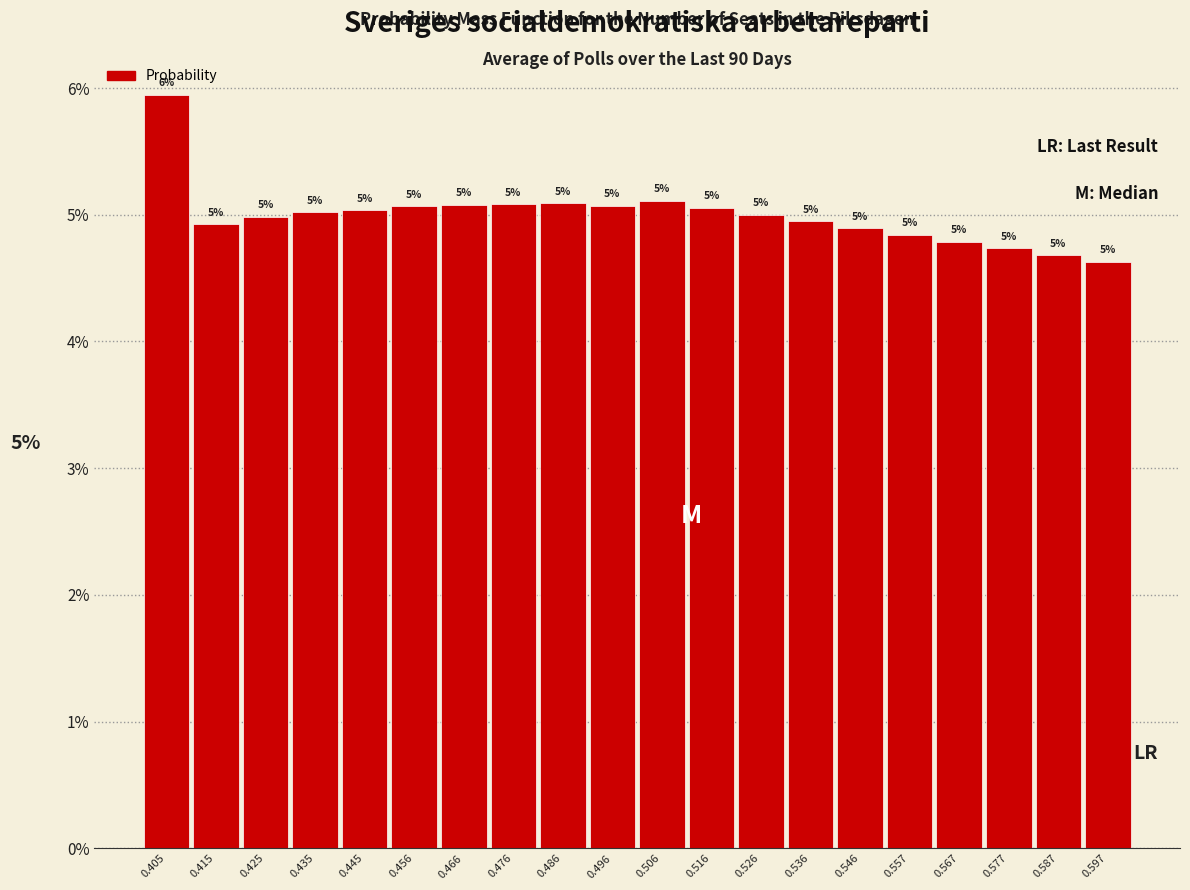

What is the average value?

5.0